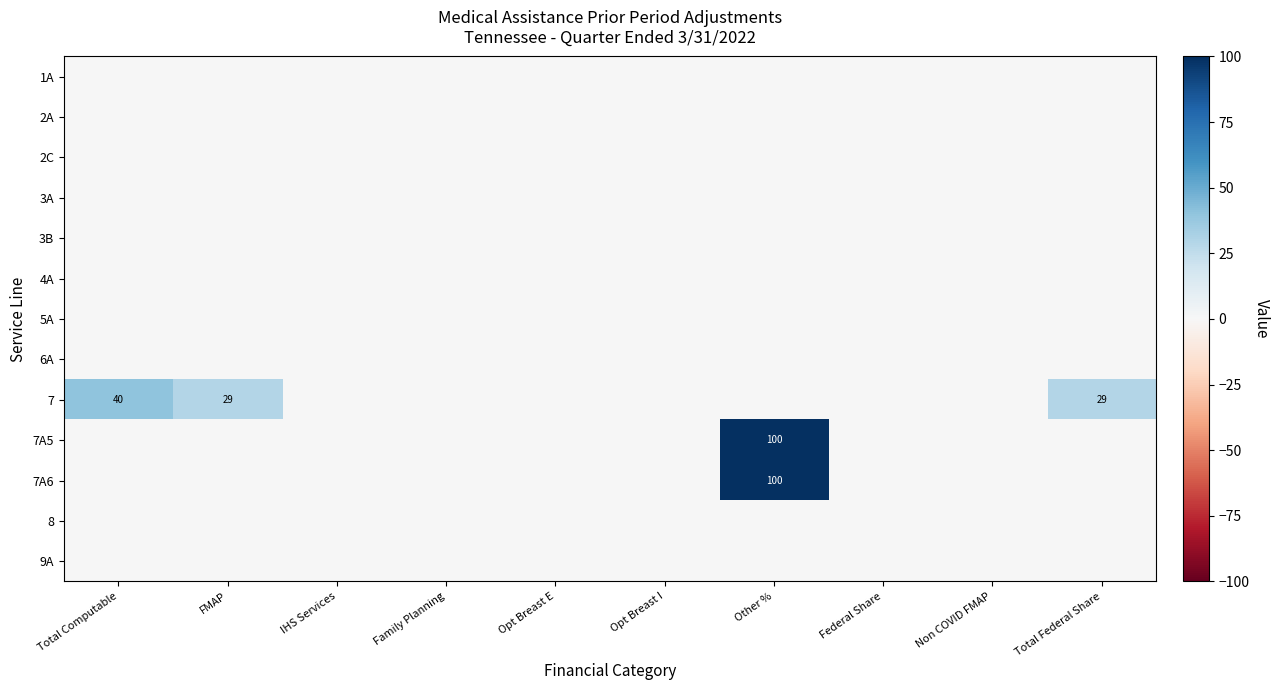

Is it true that 8 equals 0 at Non COVID FMAP?

True